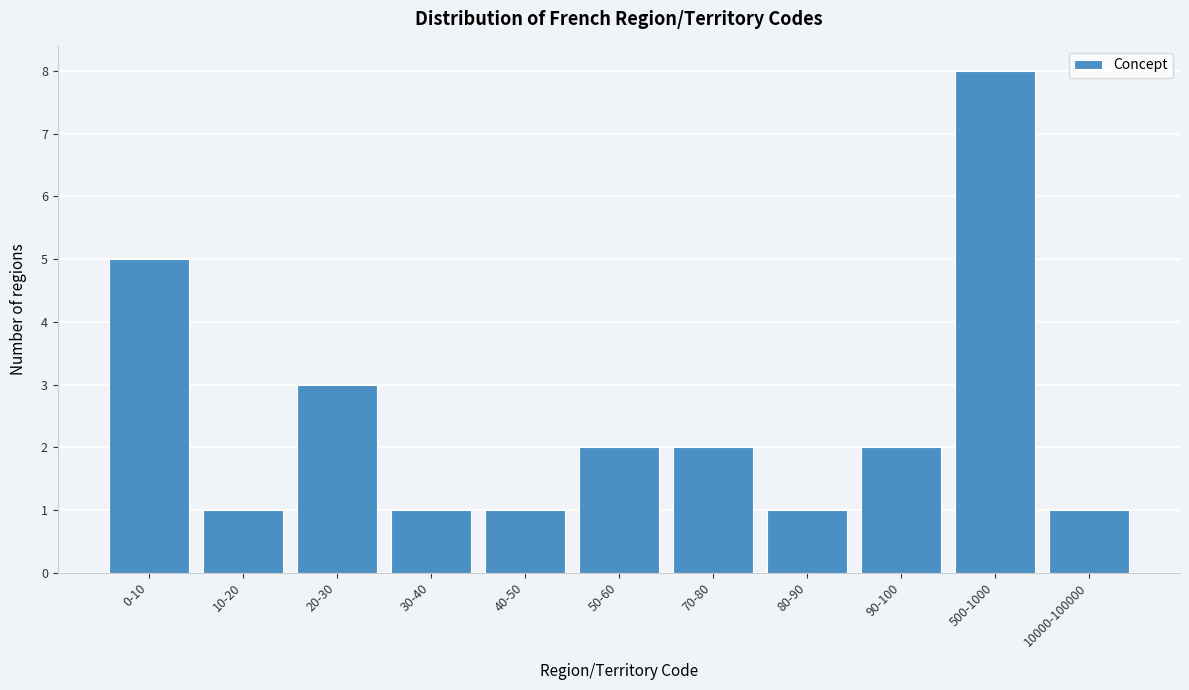

Reading left to right, extract all data points from this chart.

5	1	3	1	1	2	2	1	2	8	1